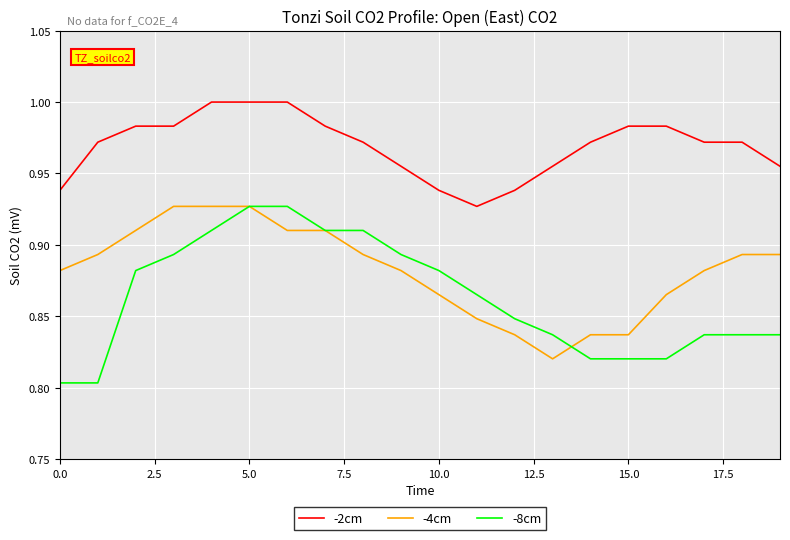

True or false: -4cm and -2cm cross at least once.

False